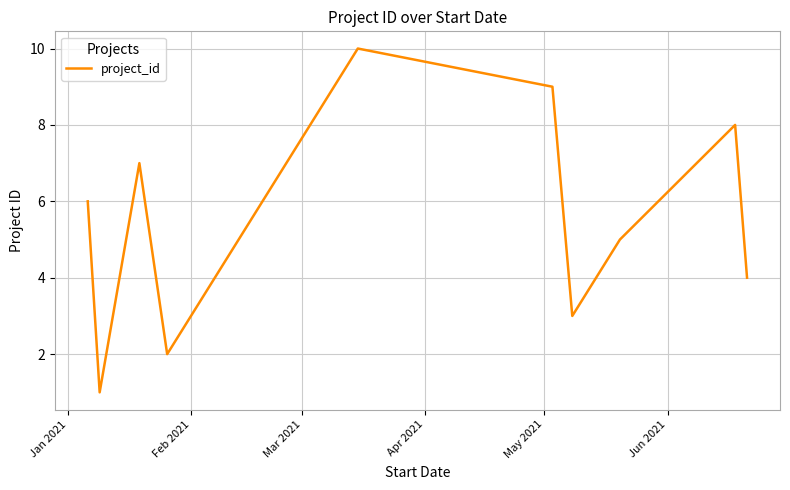

Count the values in the range 3 to 8.

6